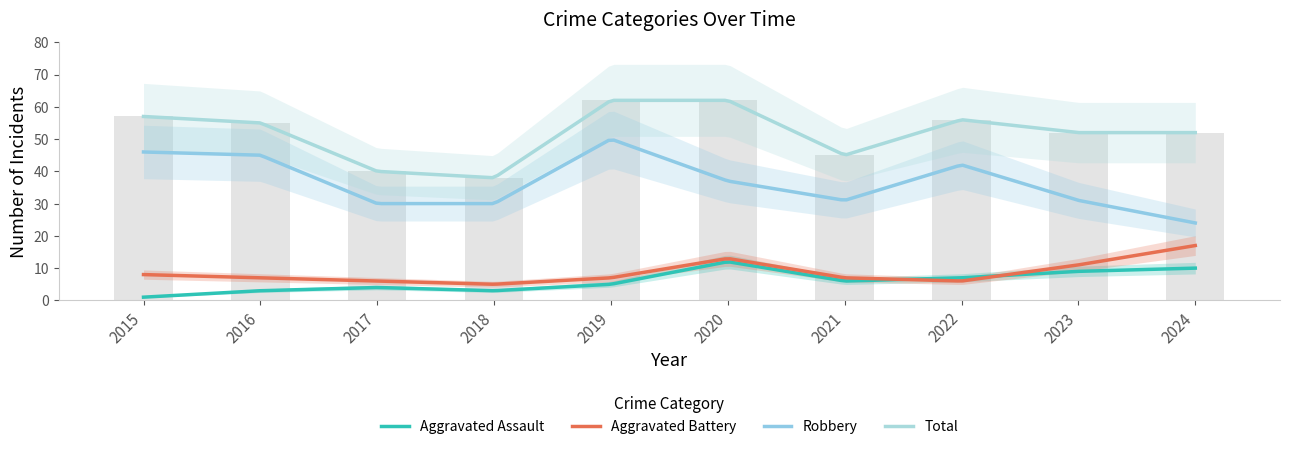

Rank the categories by Total value from highest to lowest.

2019, 2020, 2015, 2022, 2016, 2023, 2024, 2021, 2017, 2018